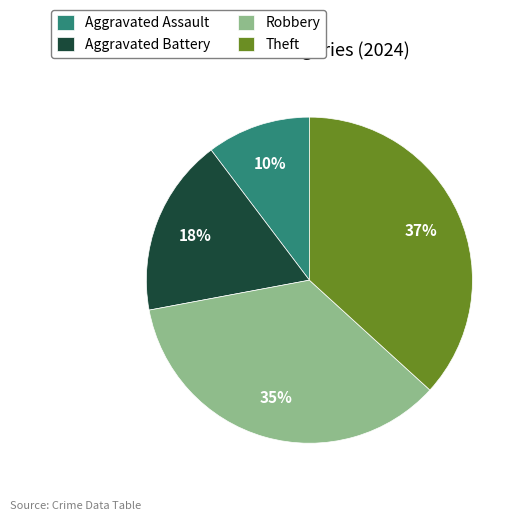

Between Aggravated Battery and Aggravated Assault, which is larger?

Aggravated Battery